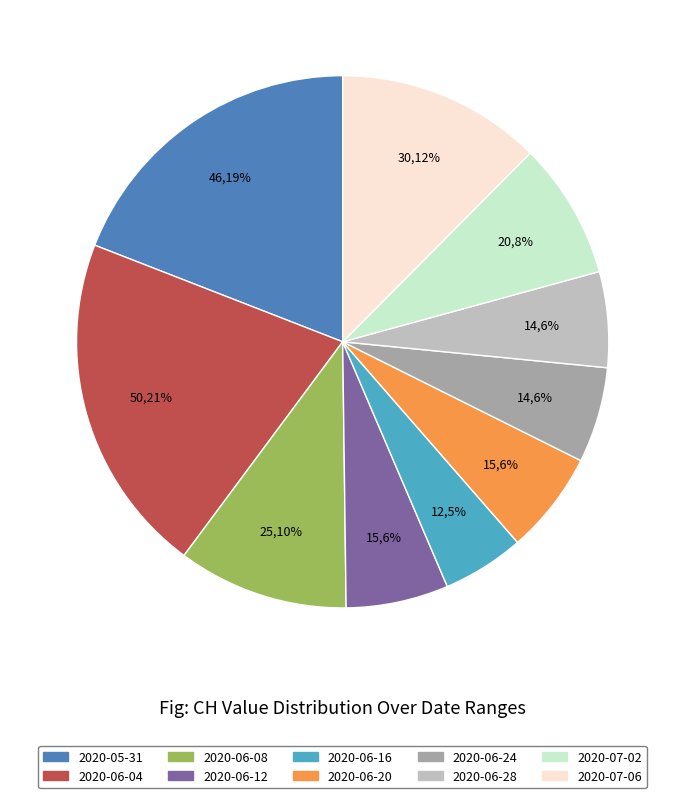

Does 2020-06-20 account for over 50% of the chart?

No